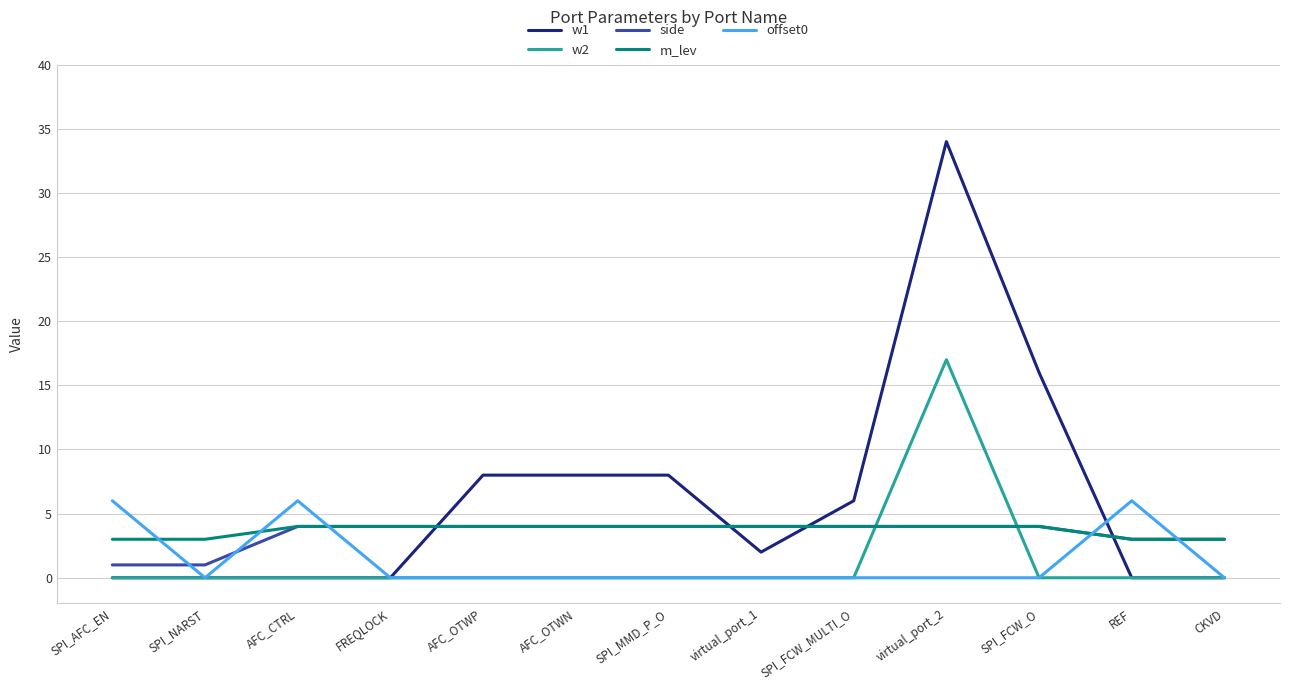

At which category does offset0 reach its first local valley?

SPI_NARST